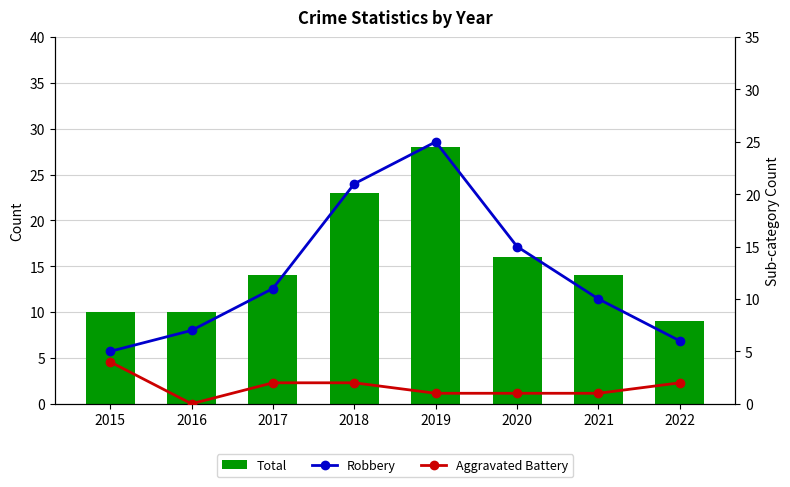

At which category does the chart reach its peak across all series?

2019